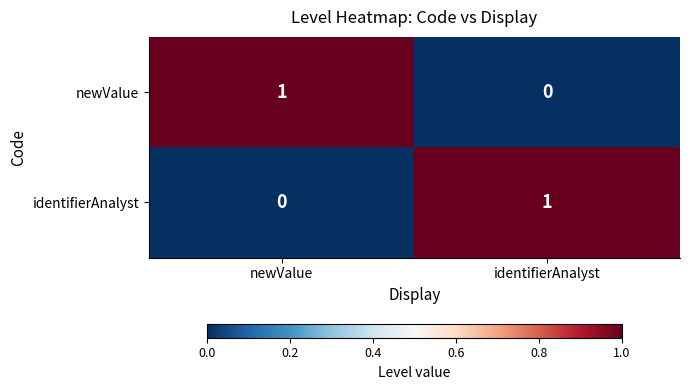

Is the value of identifierAnalyst at identifierAnalyst greater than the value of newValue at identifierAnalyst?

Yes